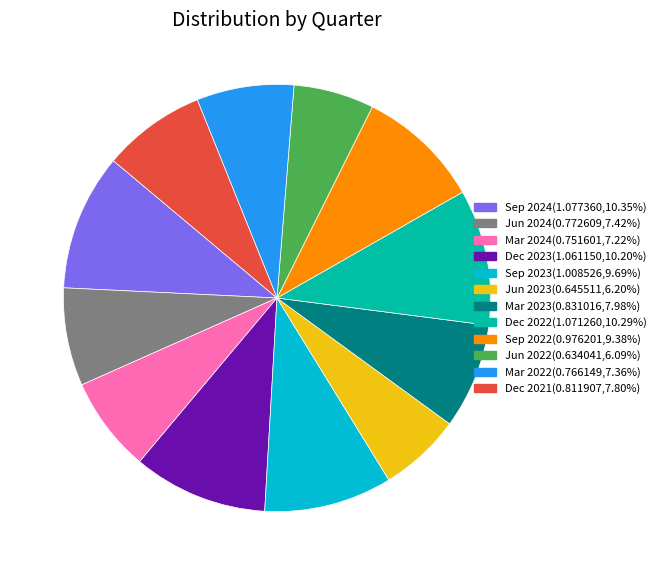

True or false: Mar 2022 accounts for 1% of the total.

False